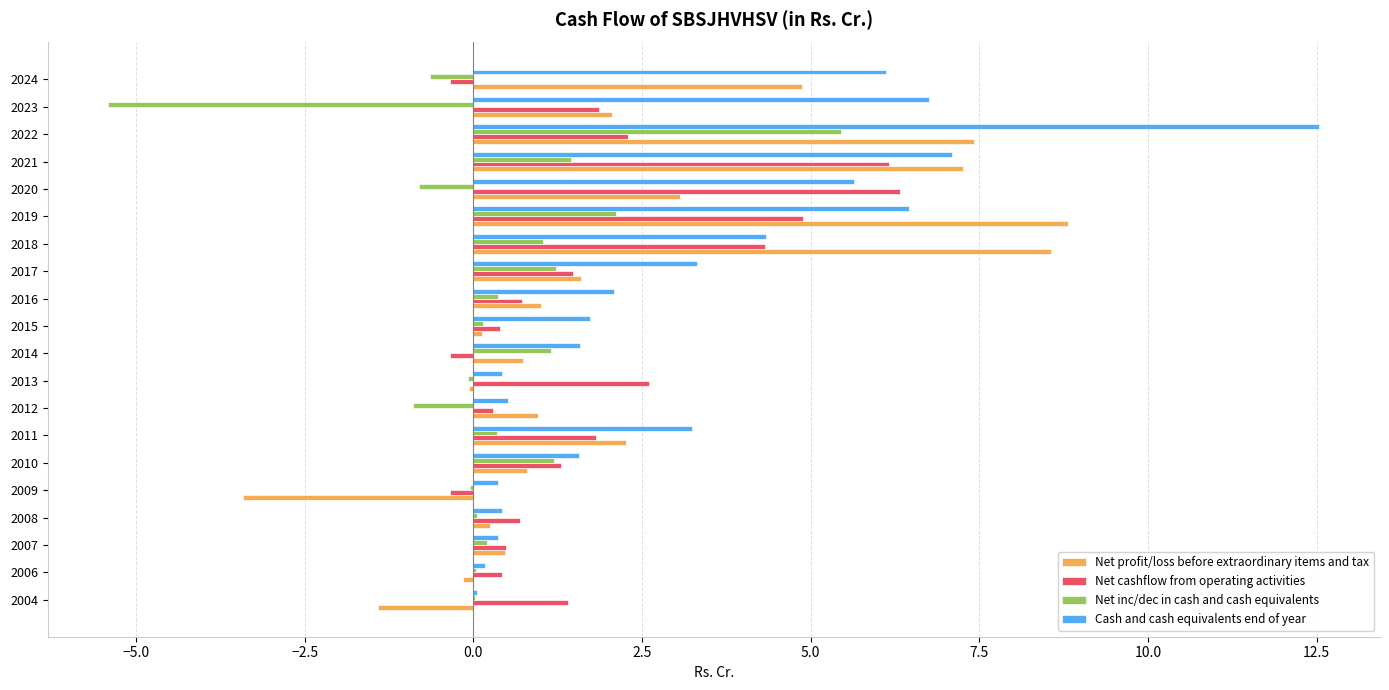

Which series has the largest total across all categories?

Cash and cash equivalents end of year